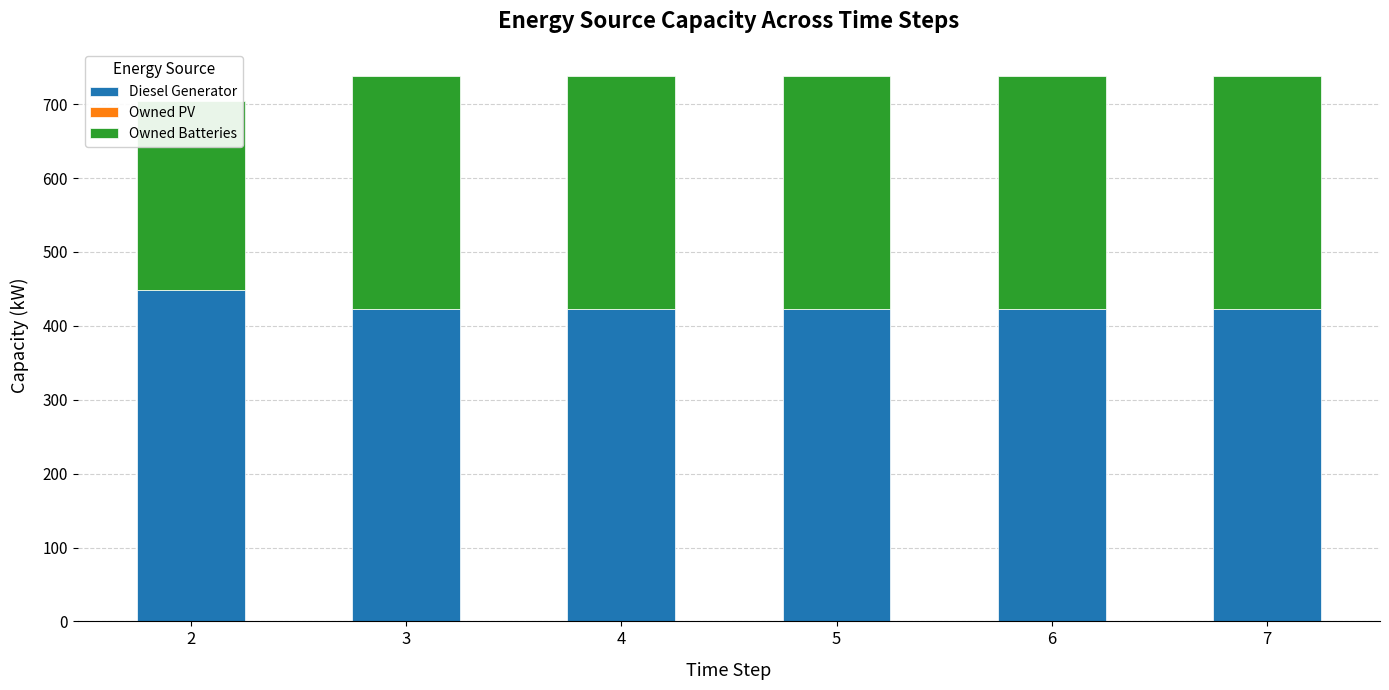

True or false: Diesel Generator has a value of 423 at 3.

True